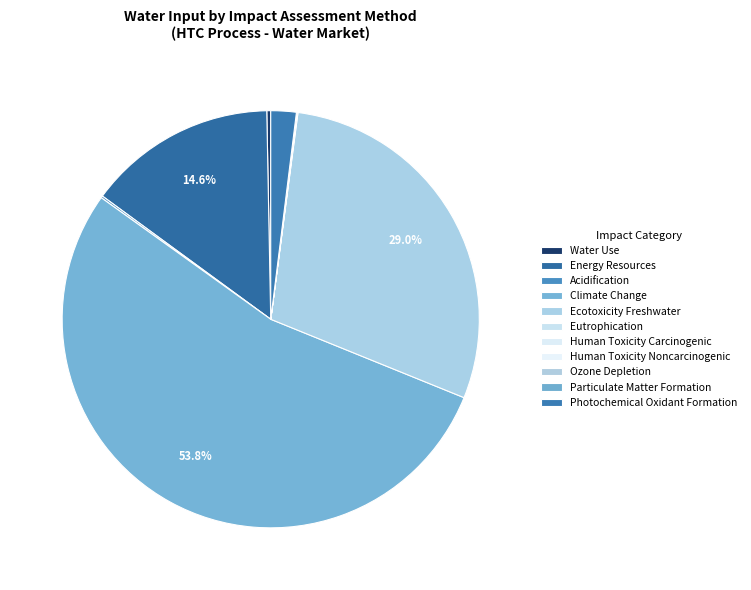

Count the number of slices in the pie.

11